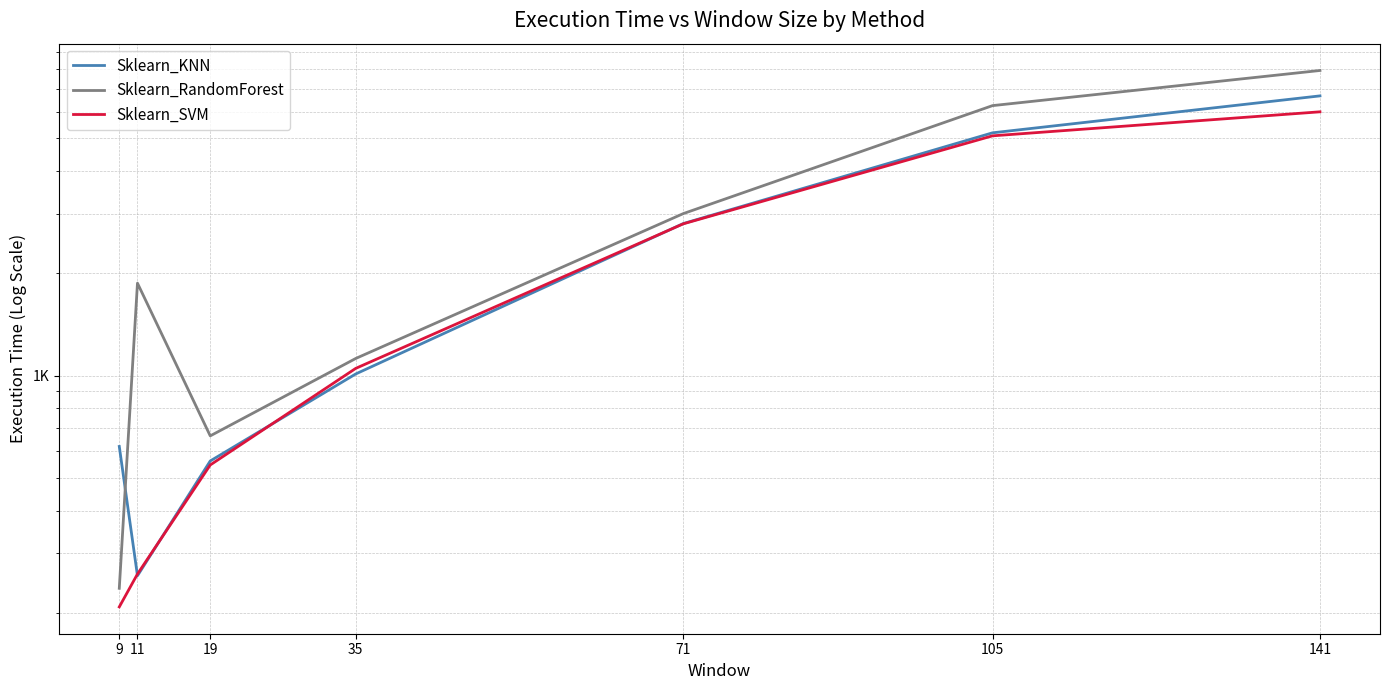

What is the difference between the maximum and minimum values in the Sklearn_KNN series?

6416